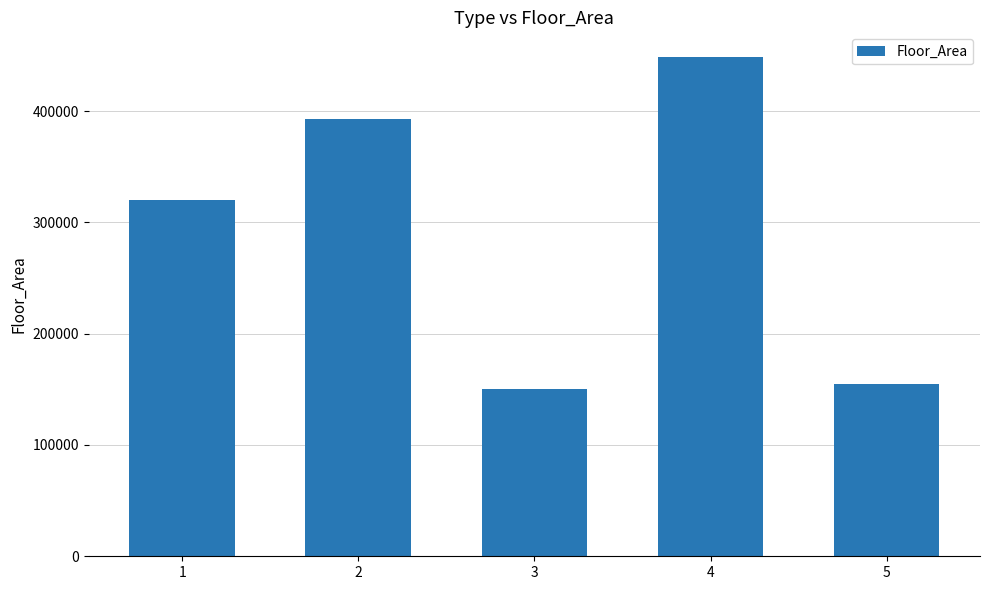

Does the chart contain stacked bars?

No